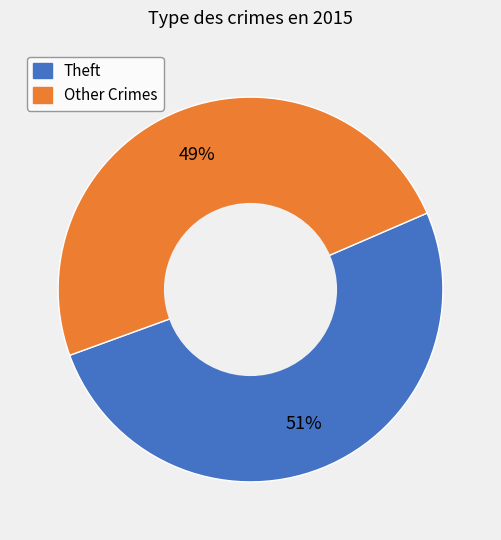

To the nearest percent, what is the average slice percentage?

50%